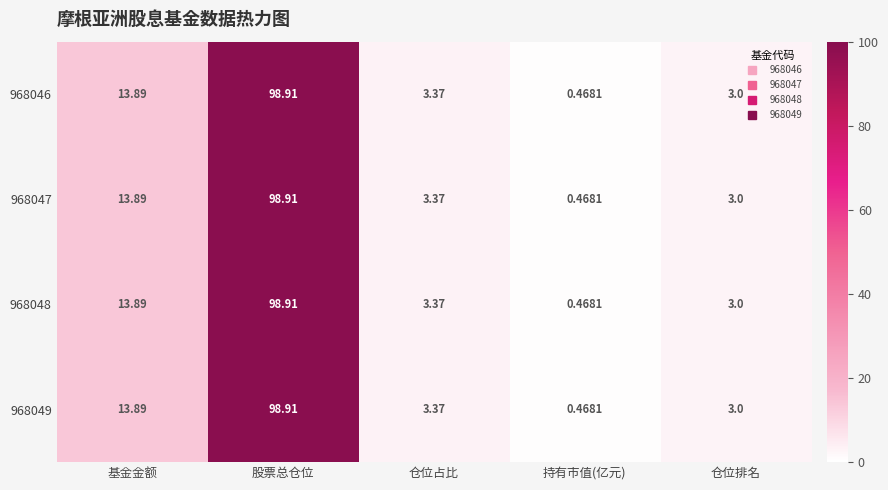

At which category does the chart reach its peak across all series?

股票总仓位